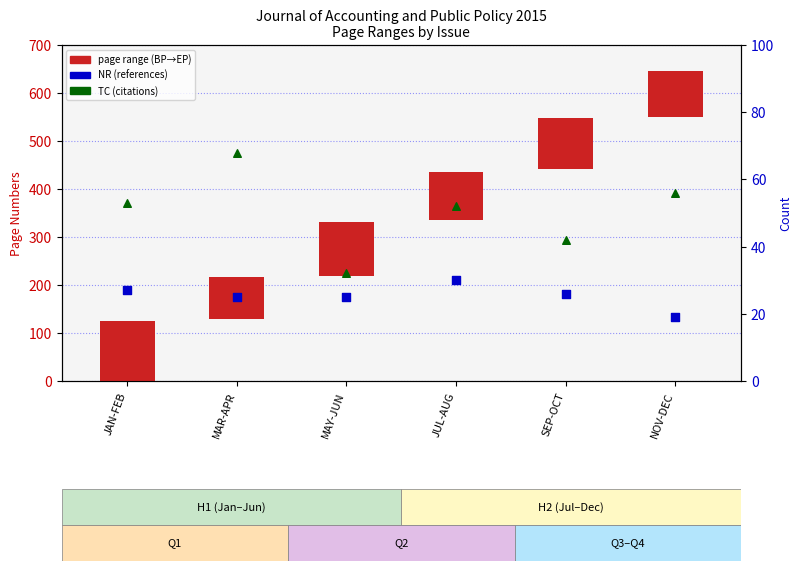

Which series has the largest Y range (max minus min)?

TC (citations)